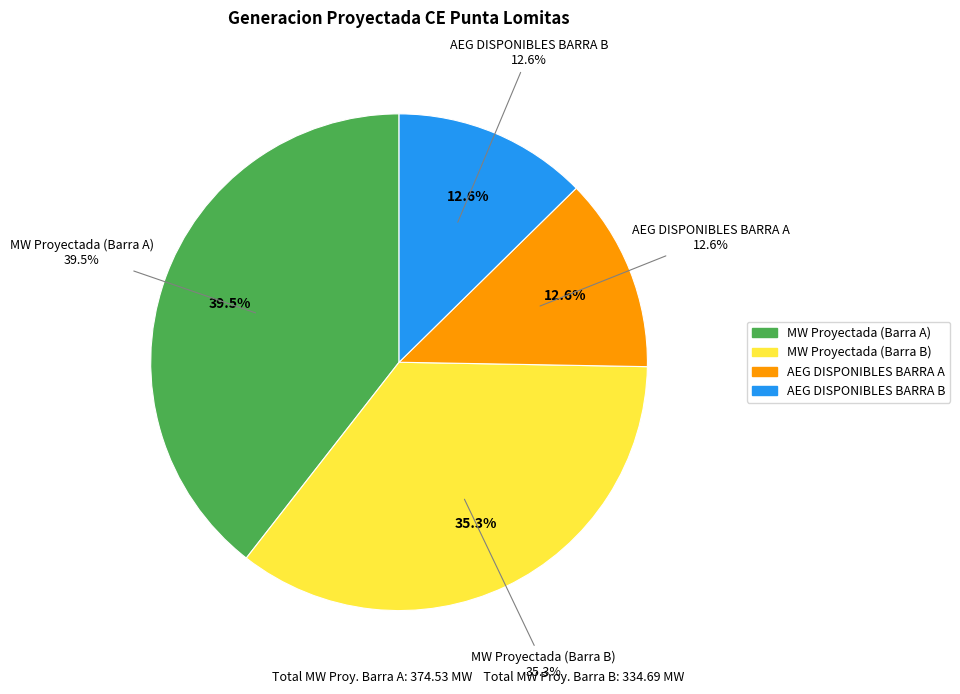

What is the smallest slice in the pie chart?

AEG DISPONIBLES BARRA A